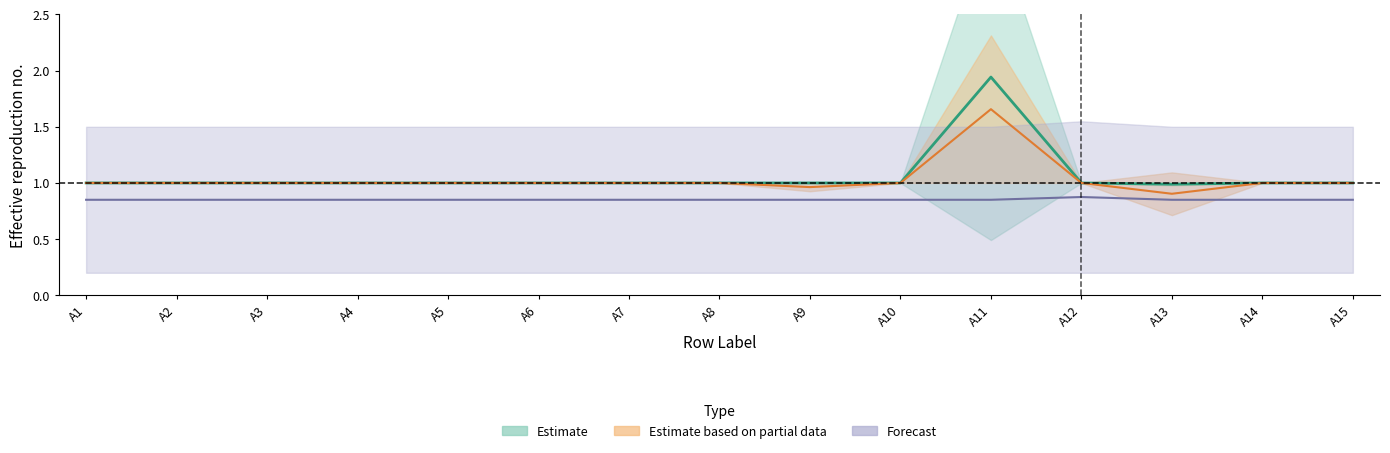

The A12_row_sums series shows 0.5 at A14. True or false?

False